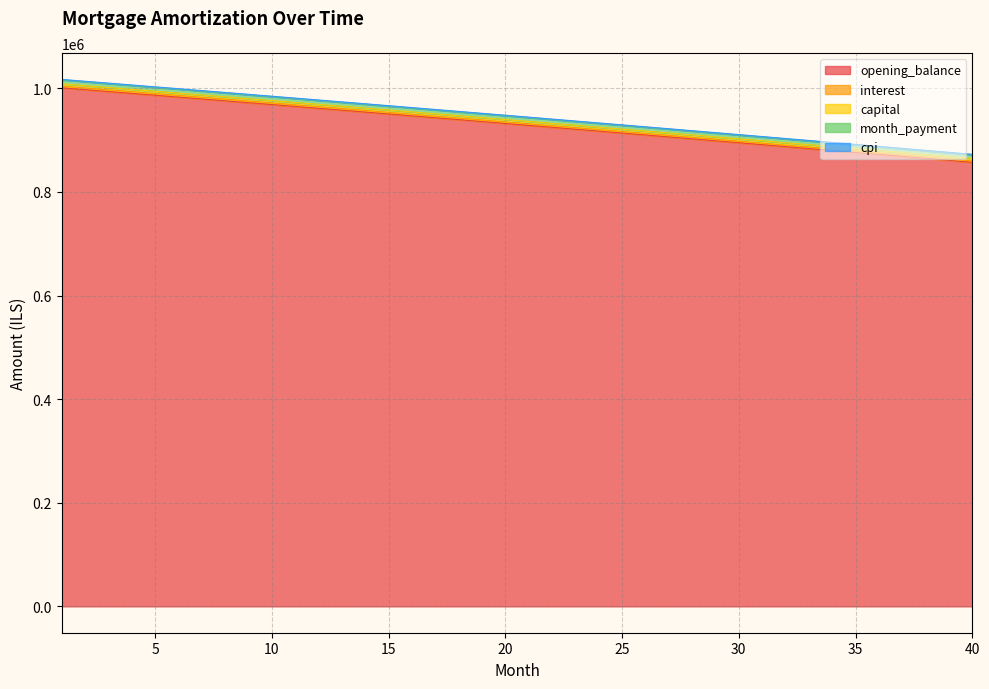

How many series are shown in this chart?

5